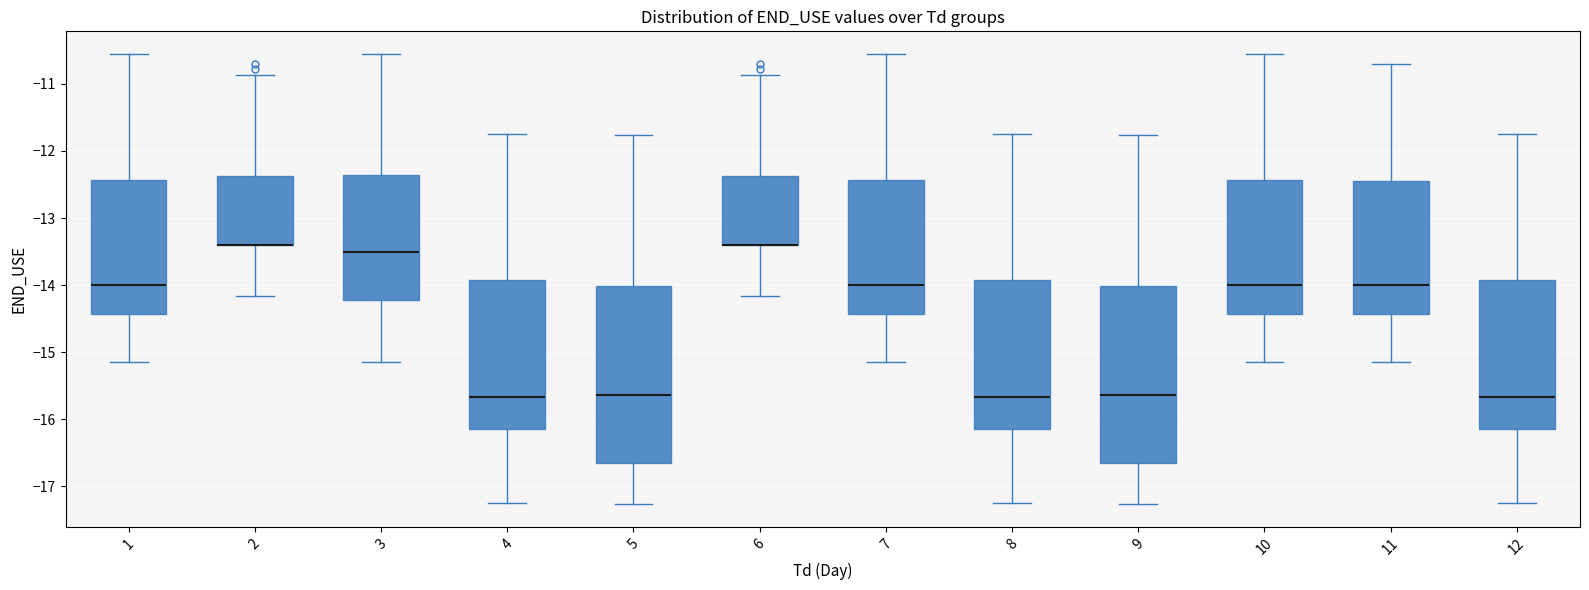

Where does the median line of the box at x = 11 sit on the y-axis? The values are not printed on the chart, so give them approximately, as read against the axis.

-14.0